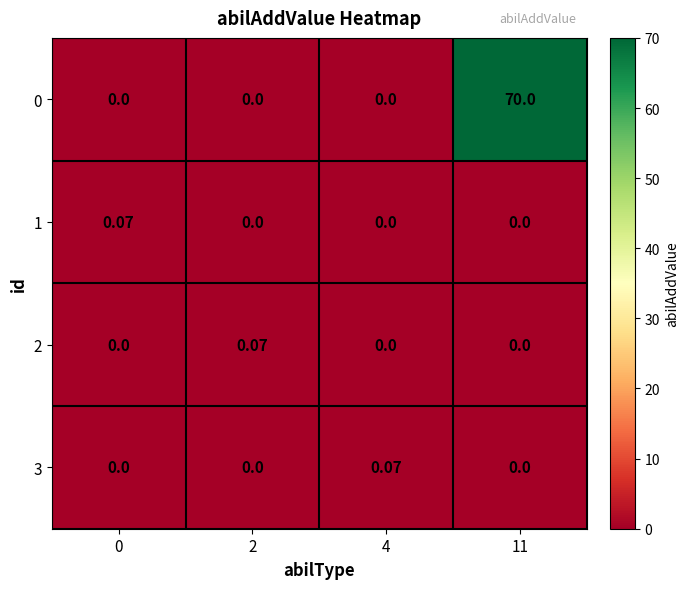

How many data points does each series have?

4